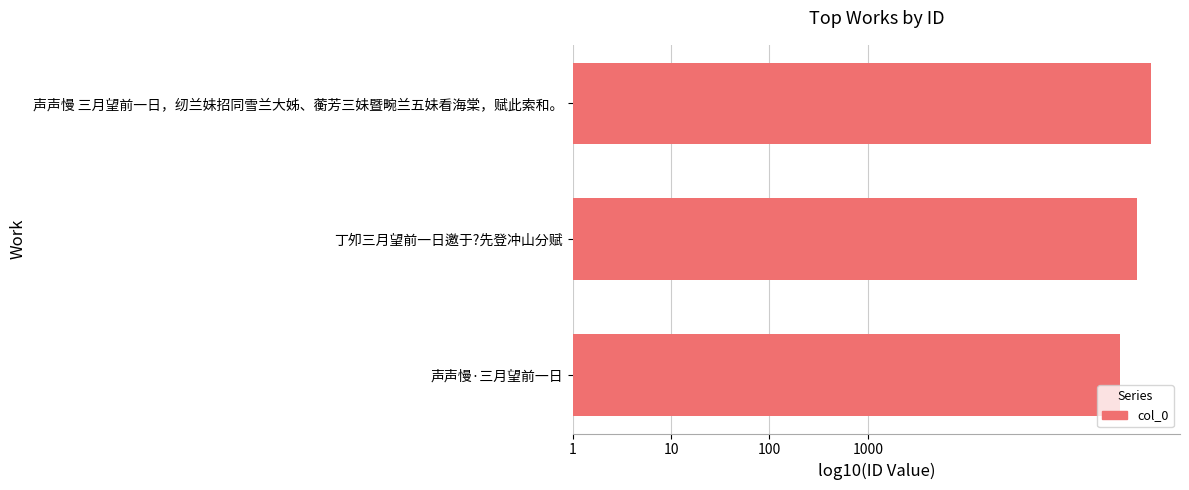

What is the average value?

5.7